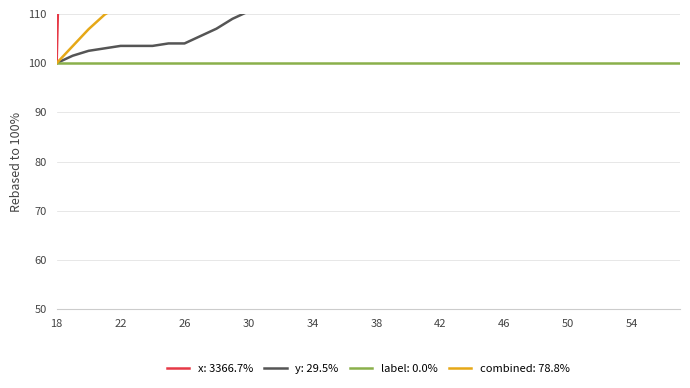

Is the value of y at 27 greater than the value of x at 31?

No